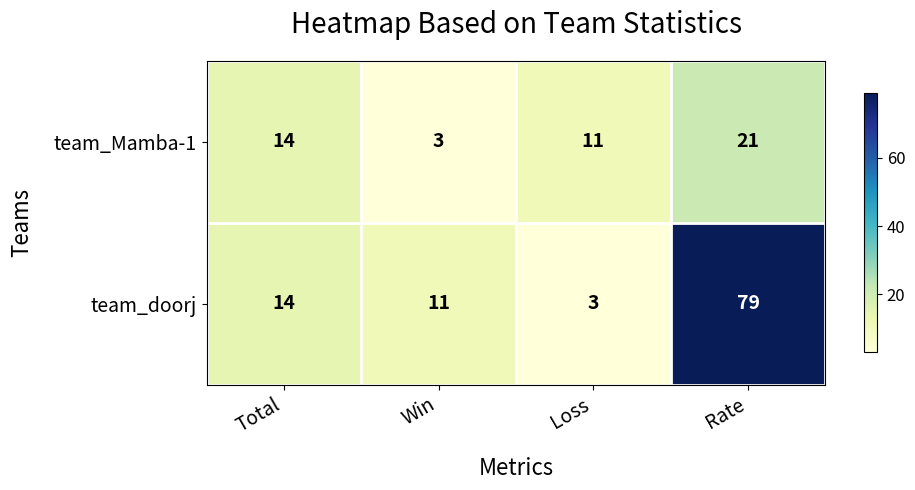

List the series in order of their overall mean, highest first.

team_doorj, team_Mamba-1